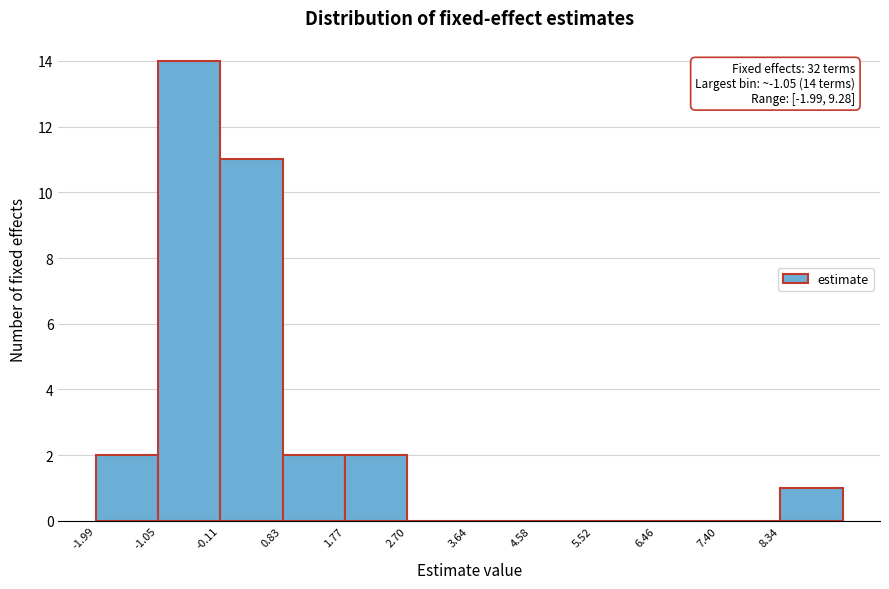

Over which range of the x-axis is the bar tallest?

-1.1 to -0.1